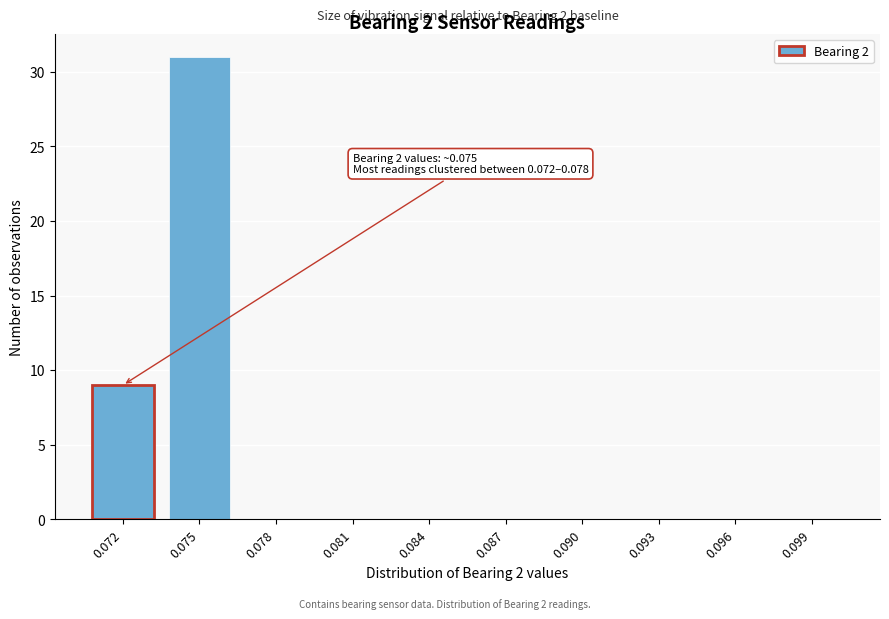

Reading right to left, what are all the values shown in this chart?

0.099=0	0.096=0	0.093=0	0.090=0	0.087=0	0.084=0	0.081=0	0.078=0	0.075=31	0.072=9